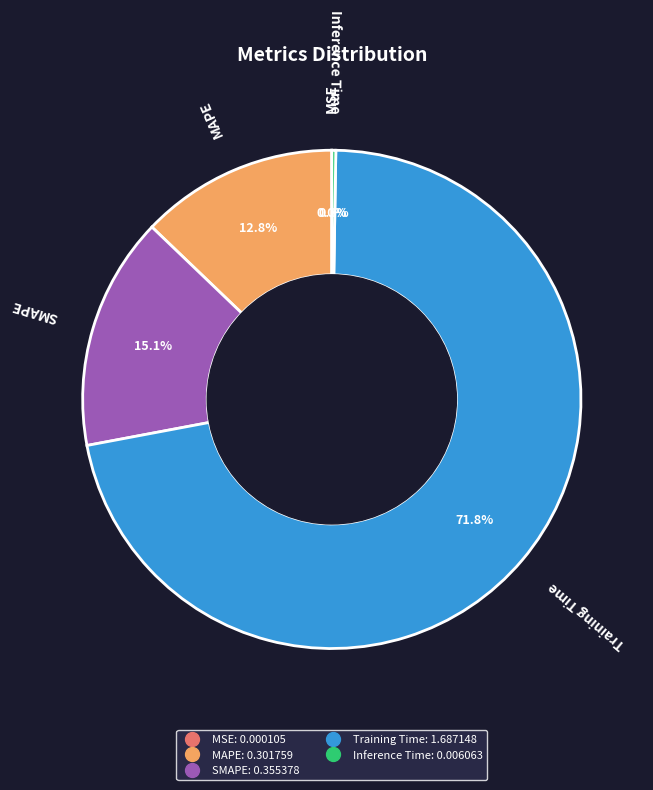

Is the sum of Training Time and MAPE greater than half?

Yes